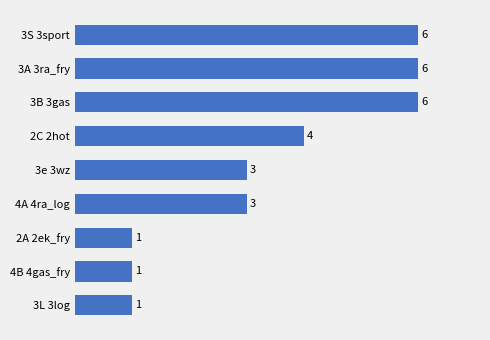

Which has a higher value, 3A 3ra_fry or 4A 4ra_log?

3A 3ra_fry